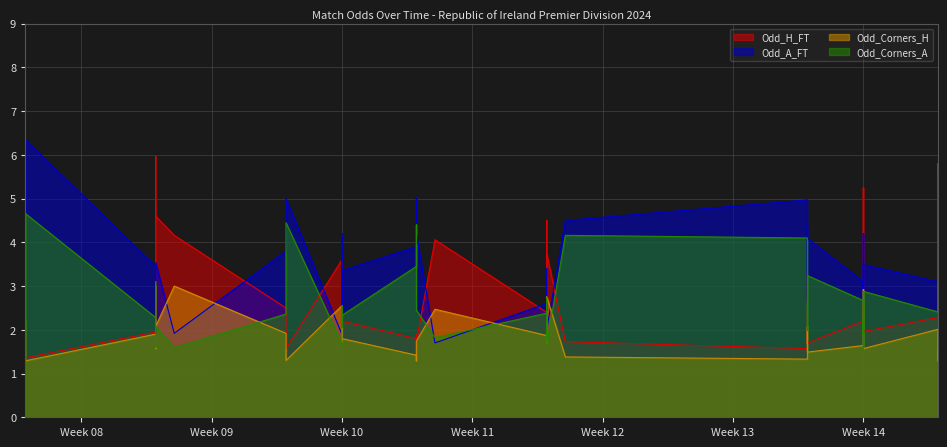

What is the total value across all series at 2024-03-15?

9.2